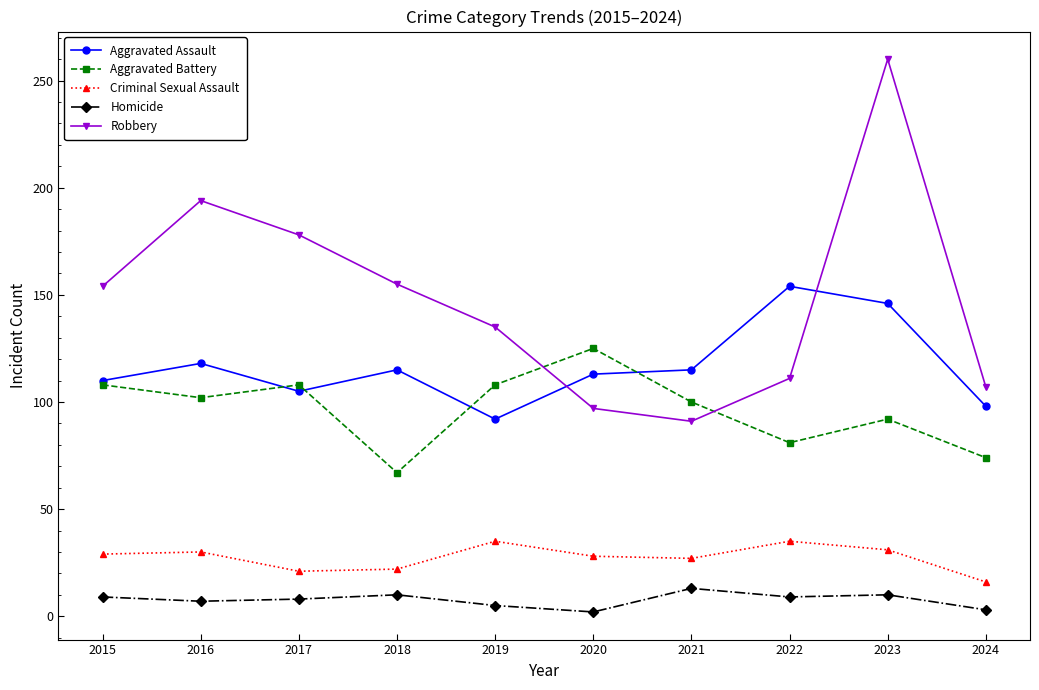

How many lines are shown in the chart?

5